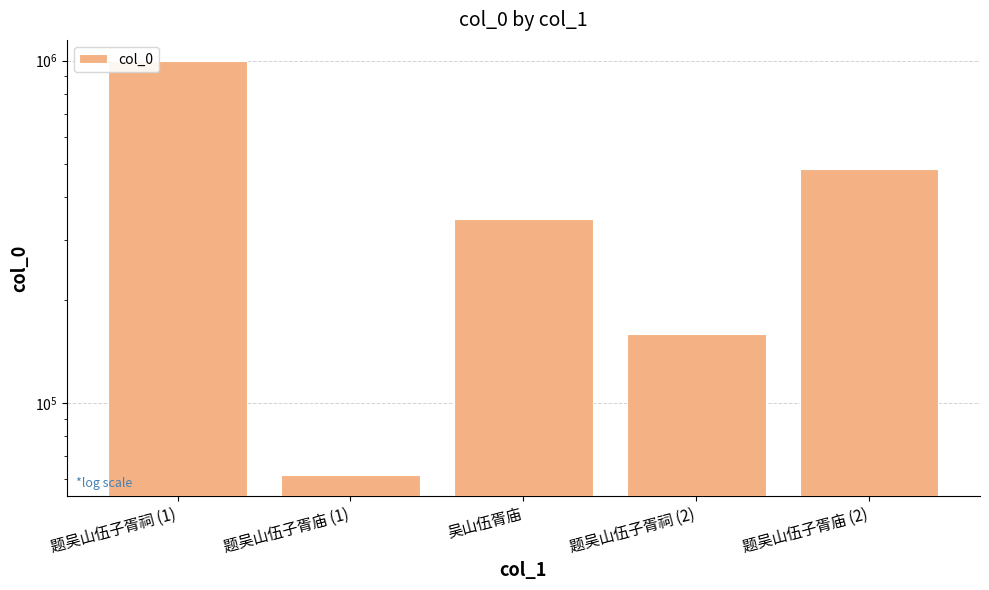

Reading right to left, extract all data points from this chart.

482124	158571	344843	61462	1000086